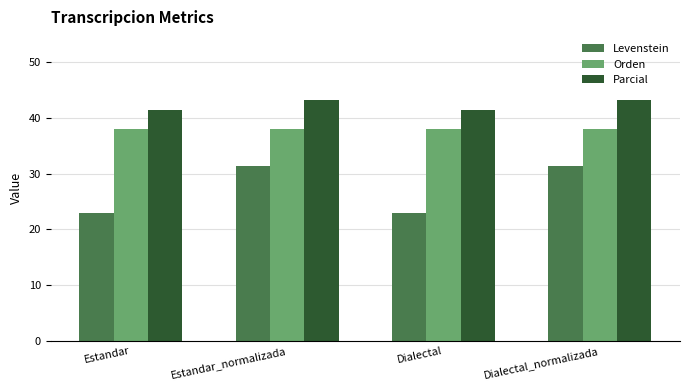

How many Parcial values are between 41 and 43?

2